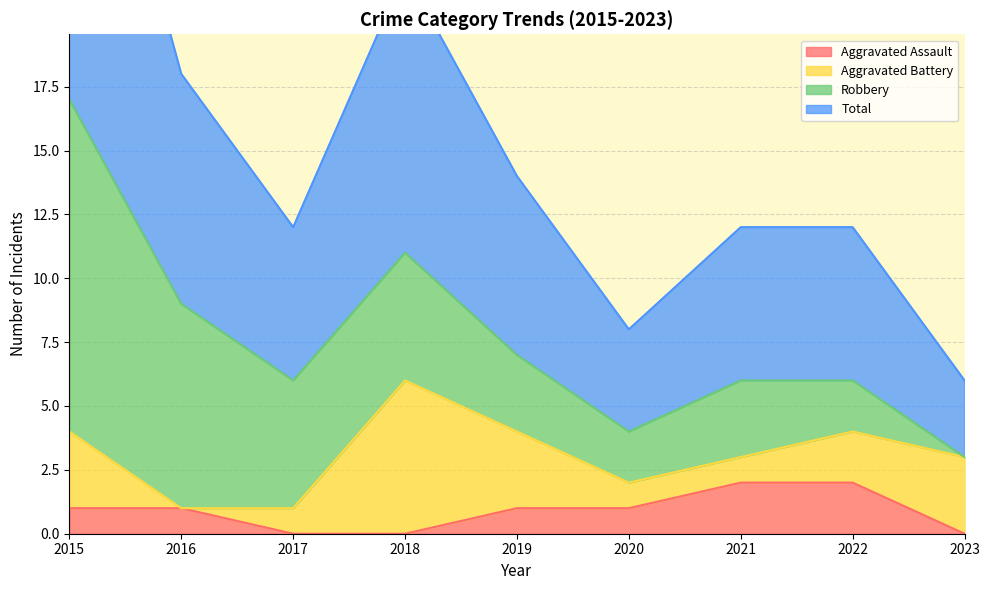

Which label corresponds to the smallest value in the chart?

2017